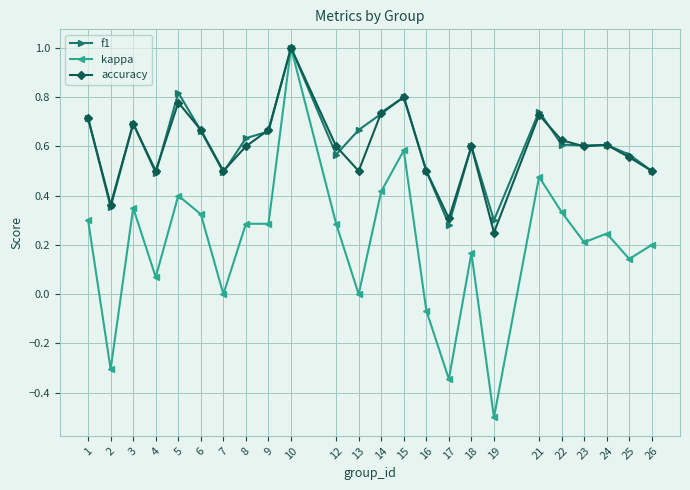

Is the value of f1 at 12 greater than the value of accuracy at 26?

Yes